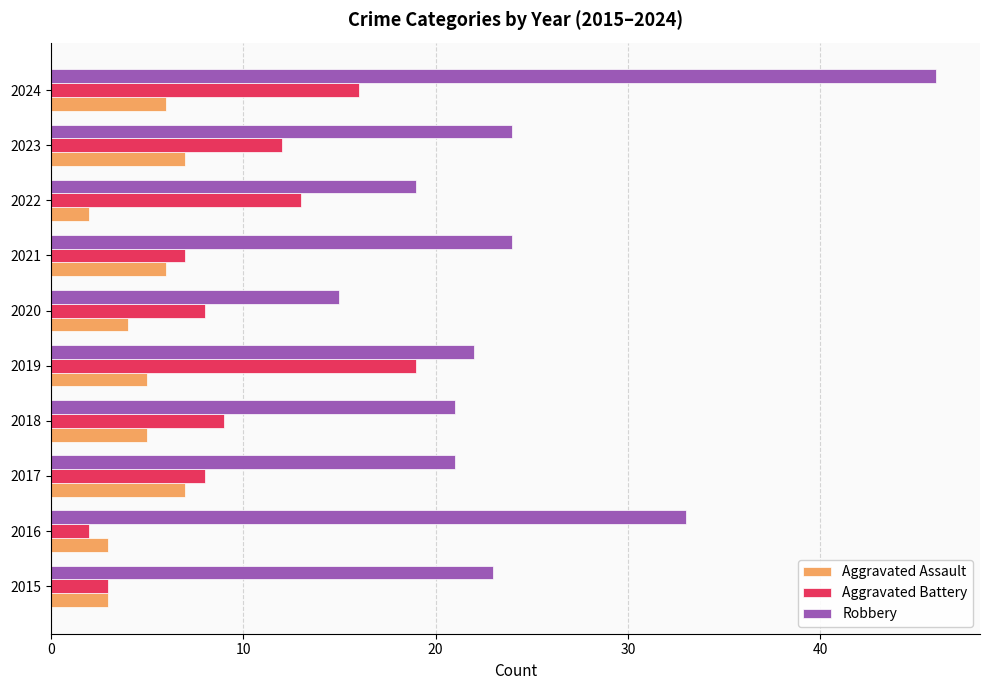

How many series are shown in this chart?

3